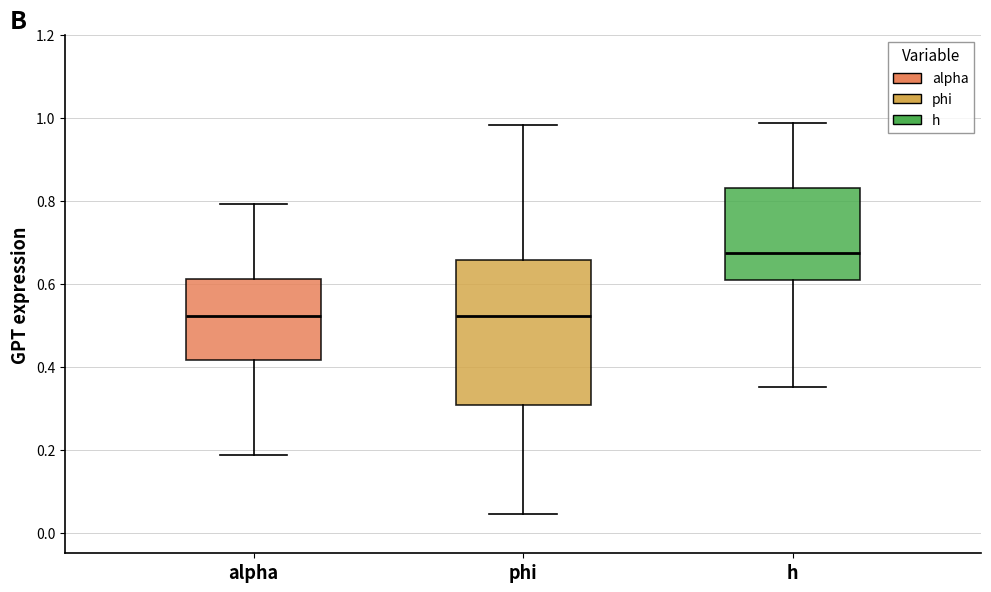

Which box's median line is the highest?

h